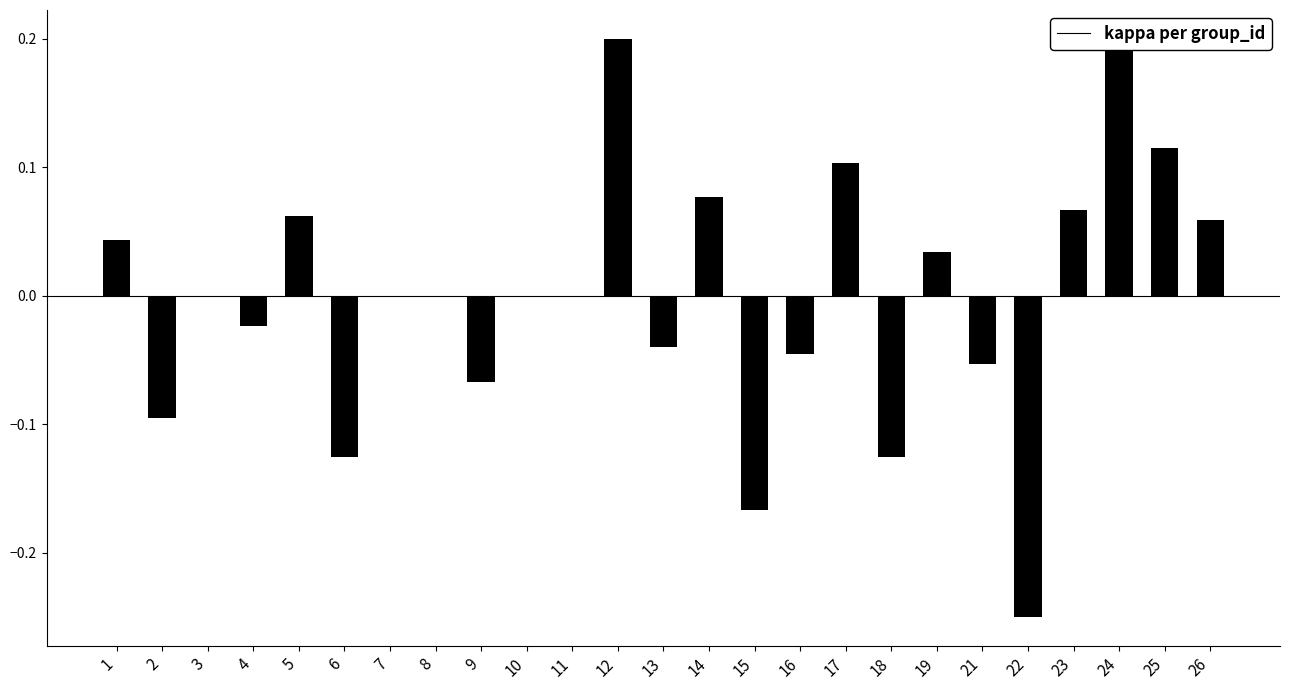

What is the change in value from 8 to 24?

+0.2